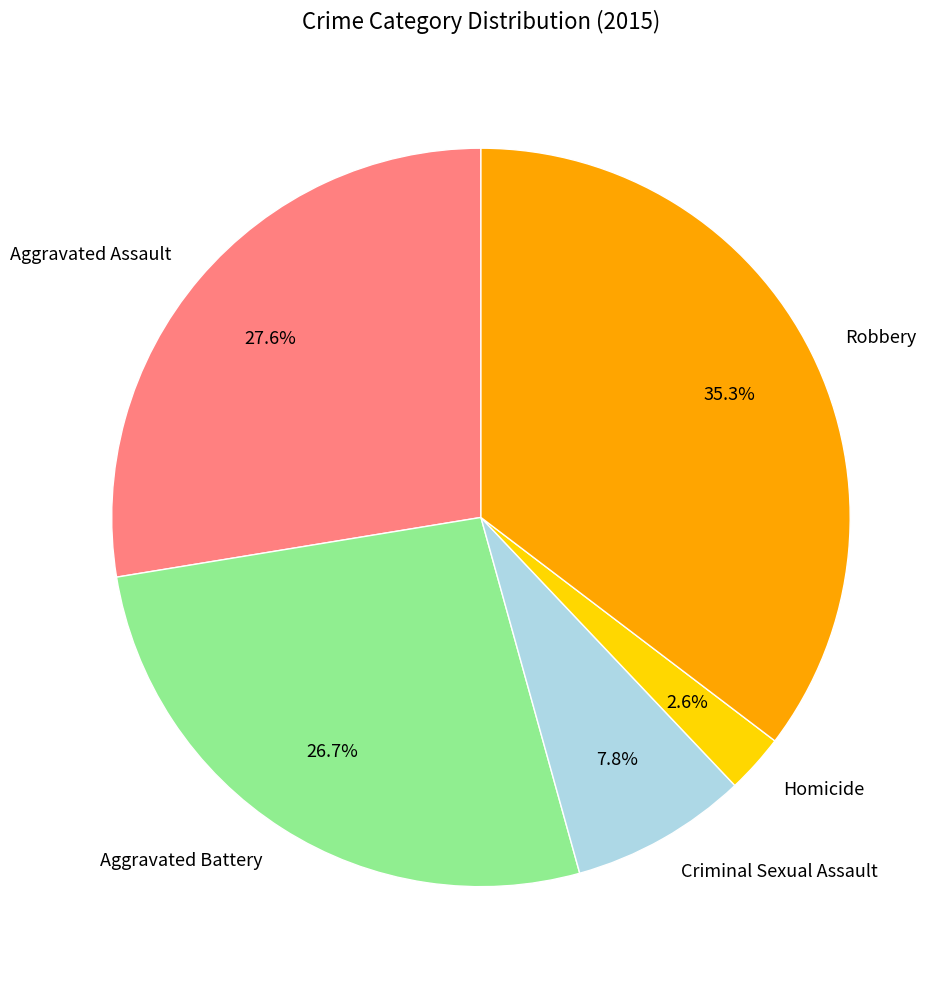

True or false: Robbery accounts for 35% of the total.

True